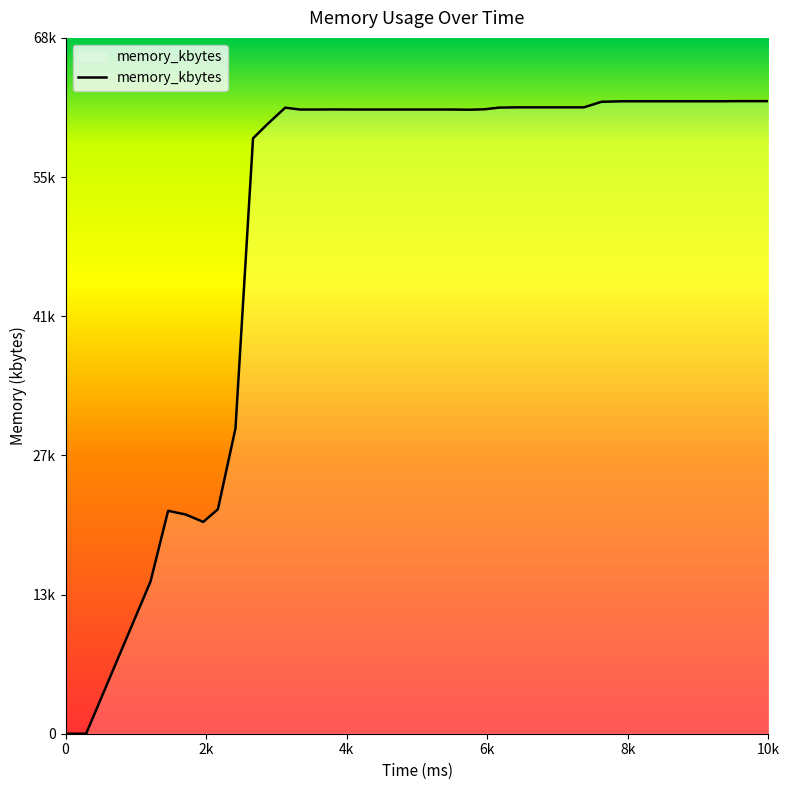

Does the chart display data point markers on the line(s)?

No